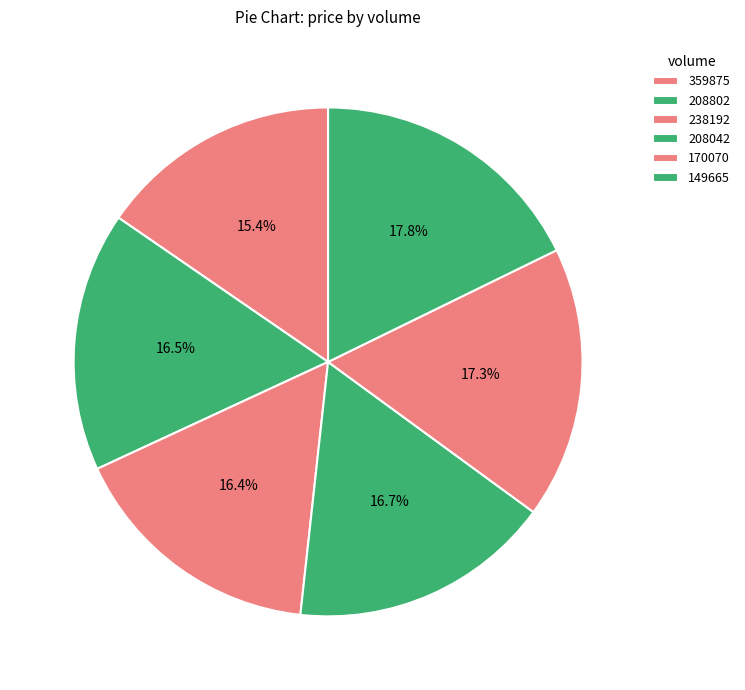

True or false: 359875 accounts for 15% of the total.

True